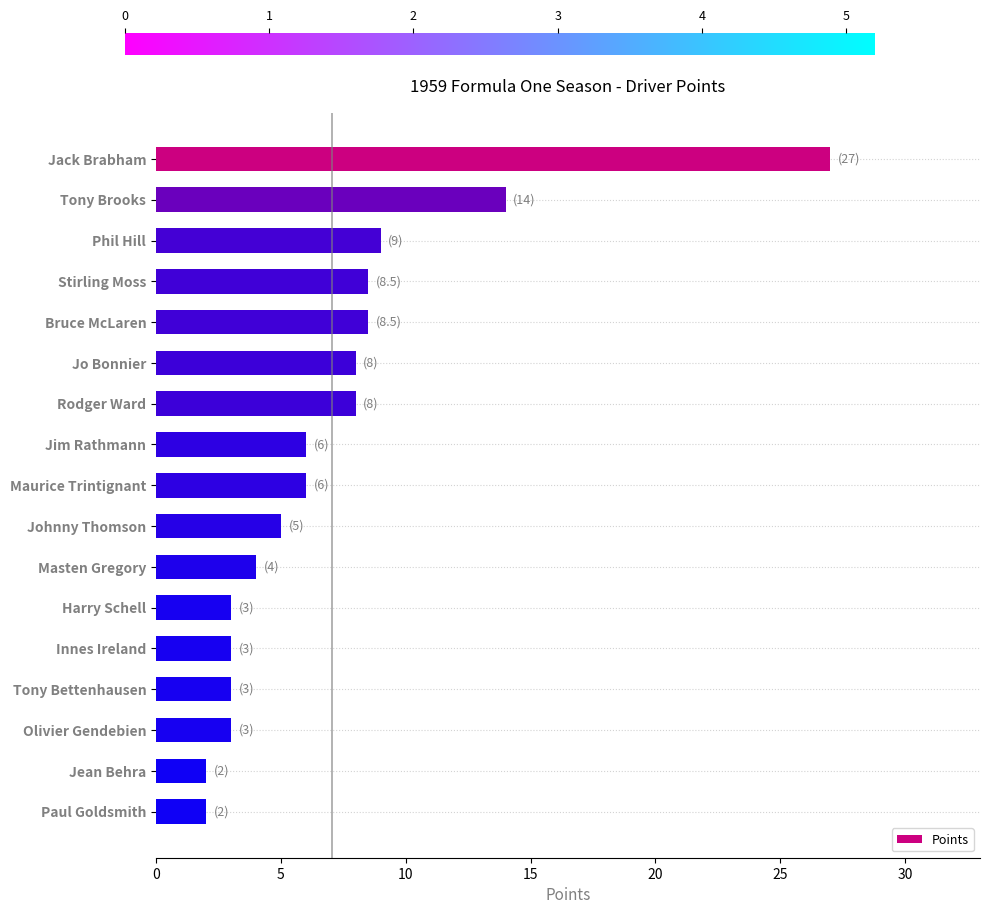

The chart shows a value of 1.2 at Olivier Gendebien. True or false?

False